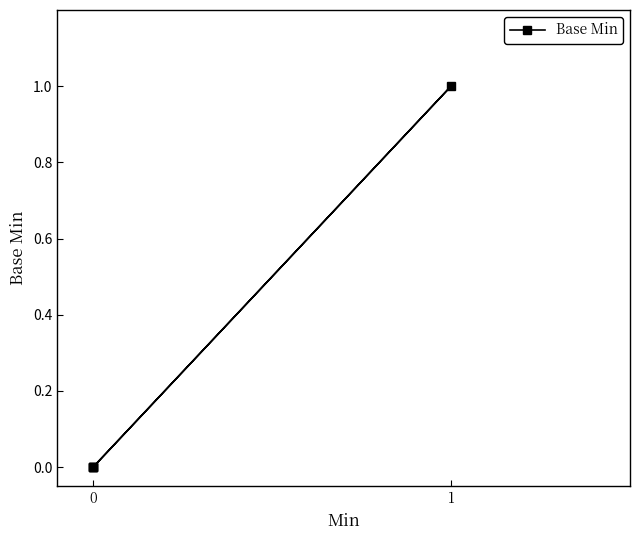

Count the number of values greater than 0.

1